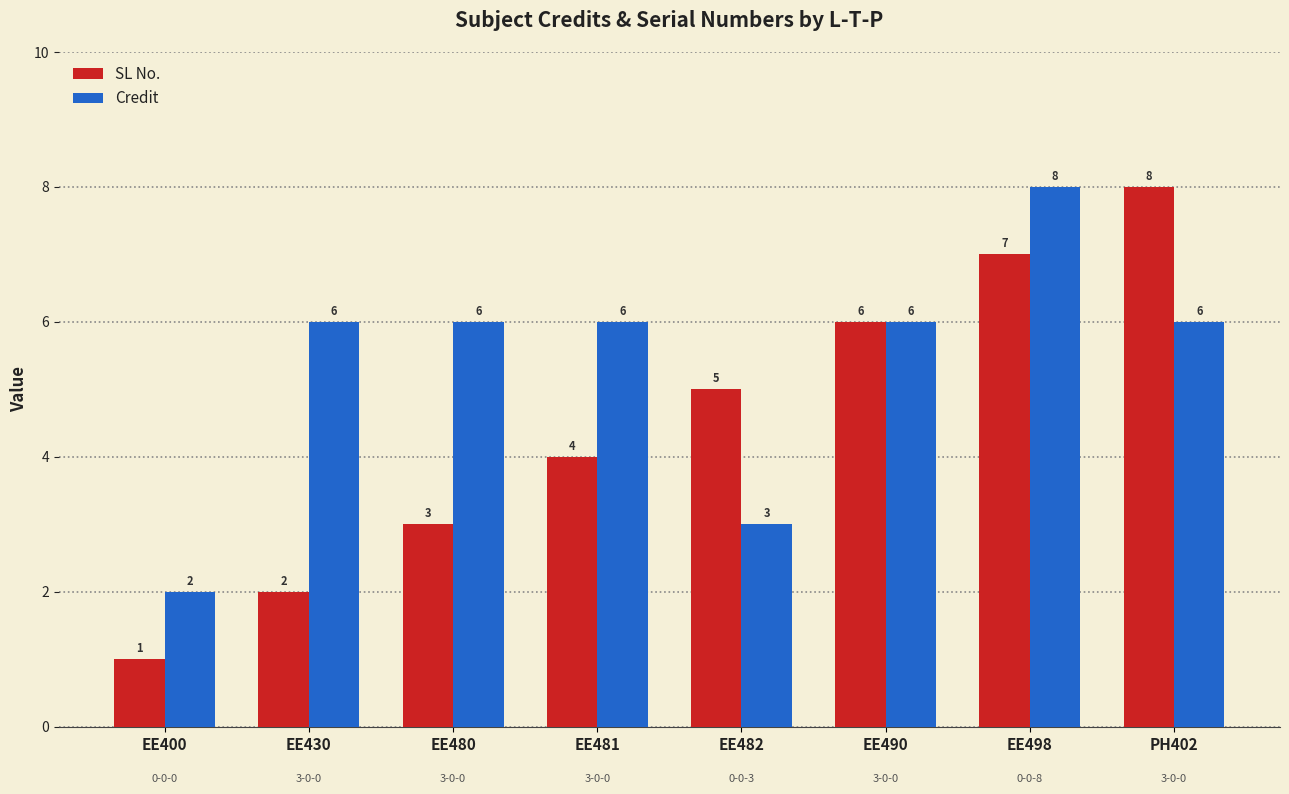

Which series has the largest total across all categories?

Credit